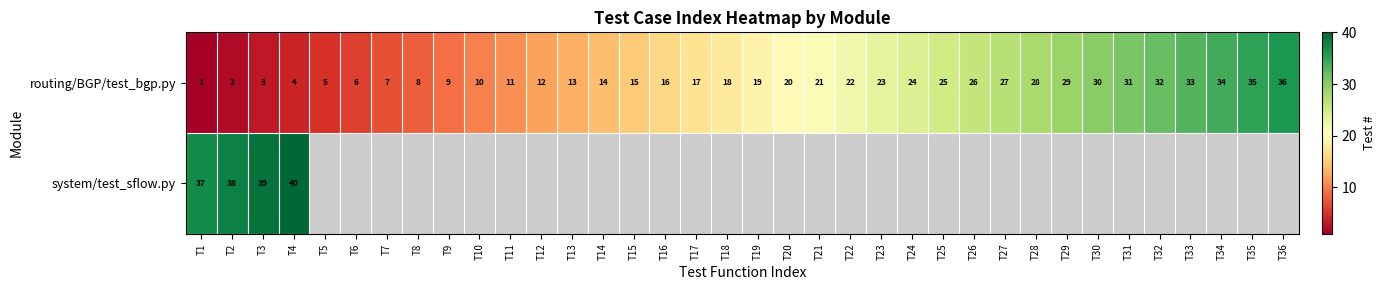

What is the highest value of the routing/BGP/test_bgp.py series?

36